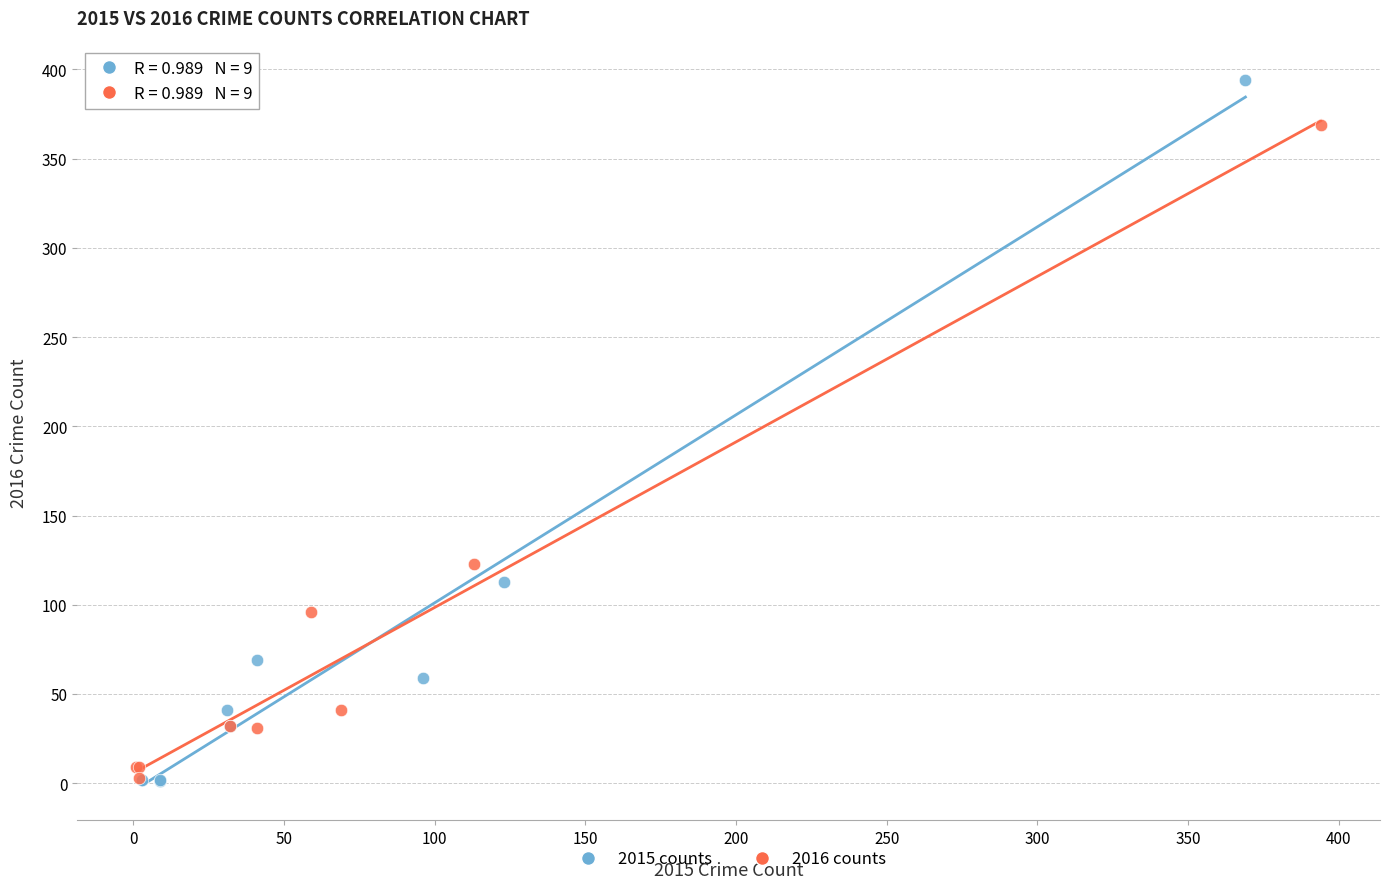

Which series reaches the maximum Y coordinate?

2015 counts